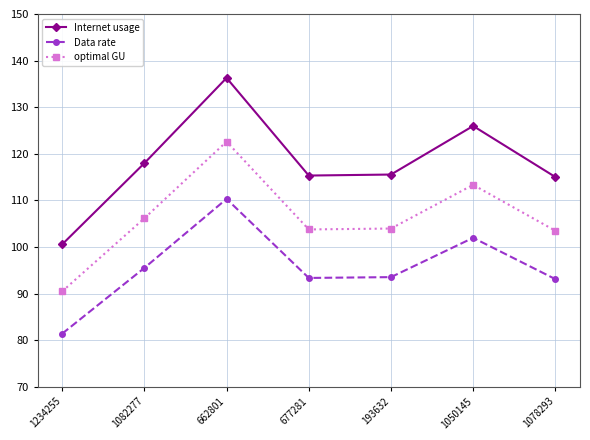

Which series changed the most between 662801 and 1050145?

Internet usage